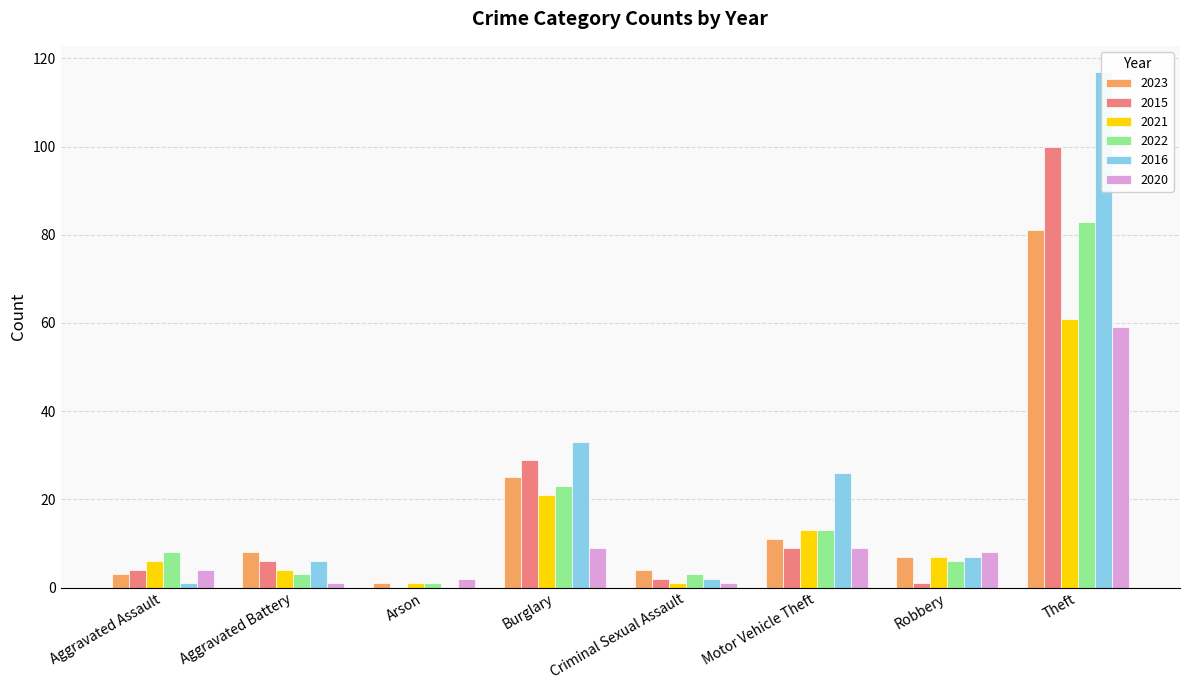

At which label does 2015 first exceed 6?

Burglary